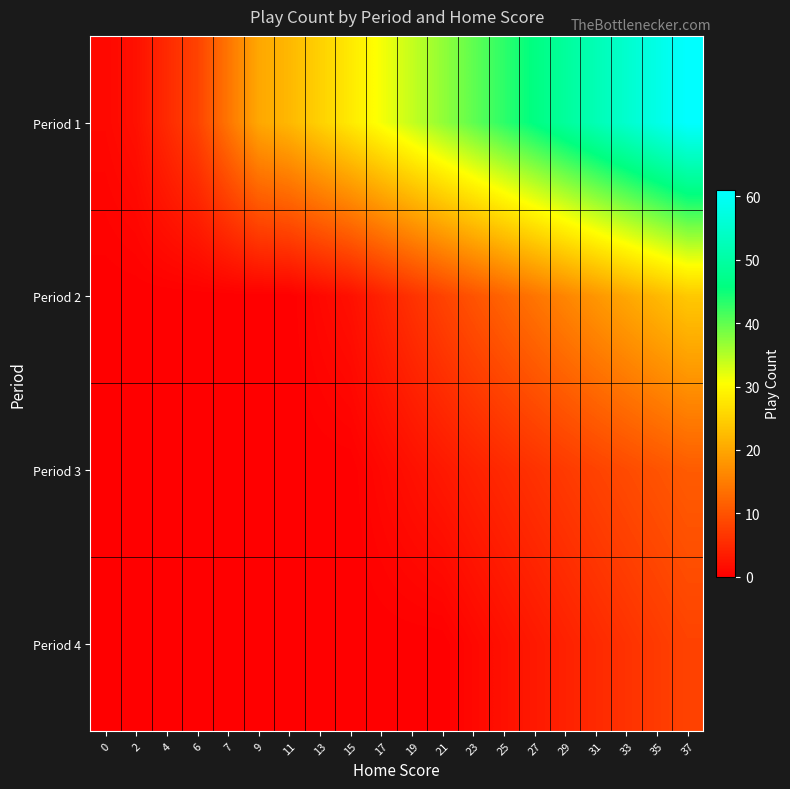

At how many categories does at least one series exceed 26?

12